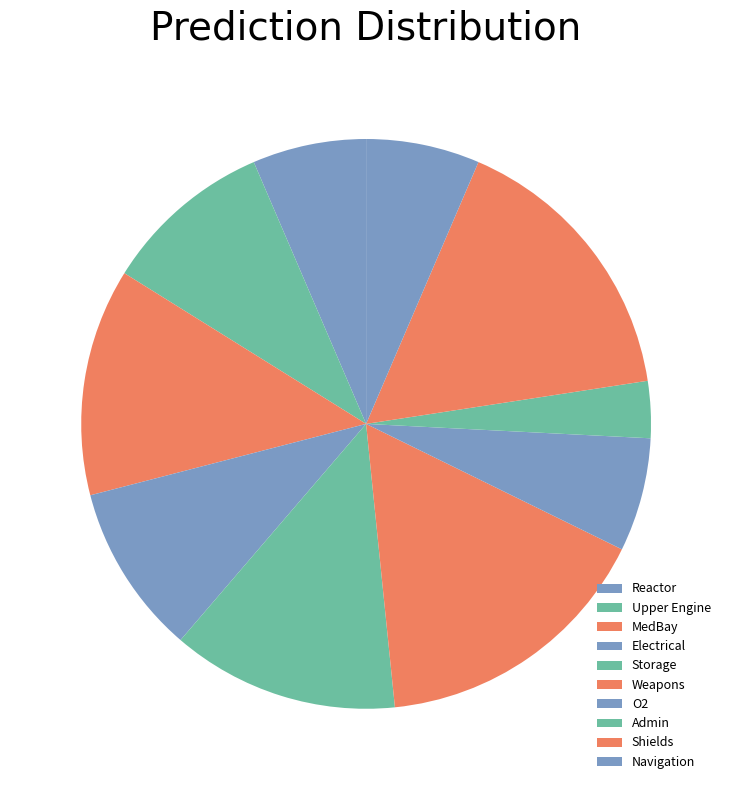

The Upper Engine slice represents 1% of the pie. True or false?

False